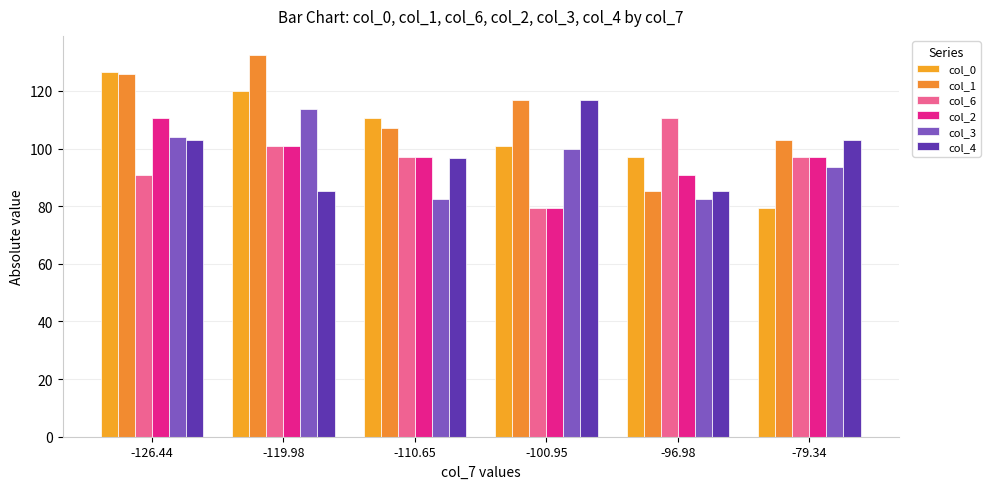

What is the label of the 1st bar from the right?

-79.34